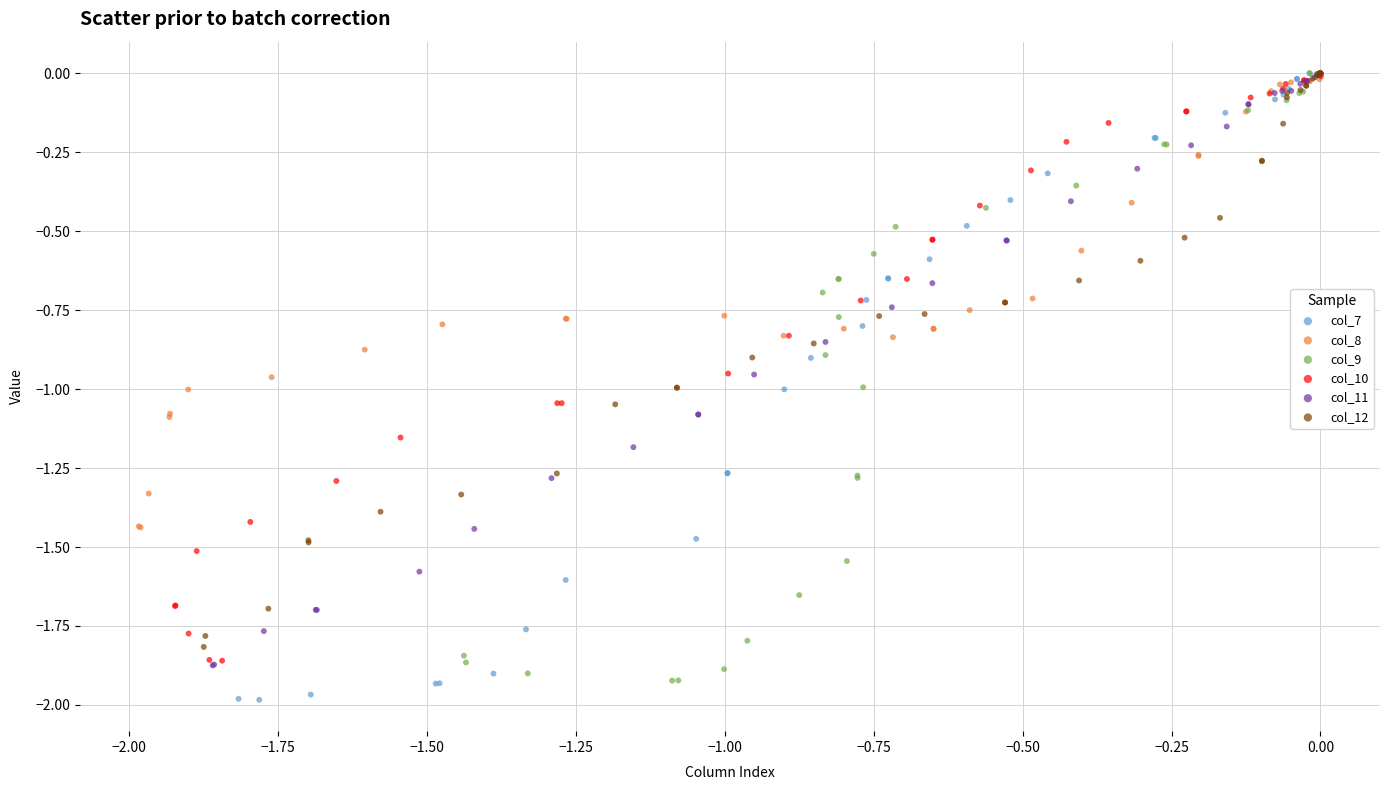

Which series has the largest Y range (max minus min)?

col_7